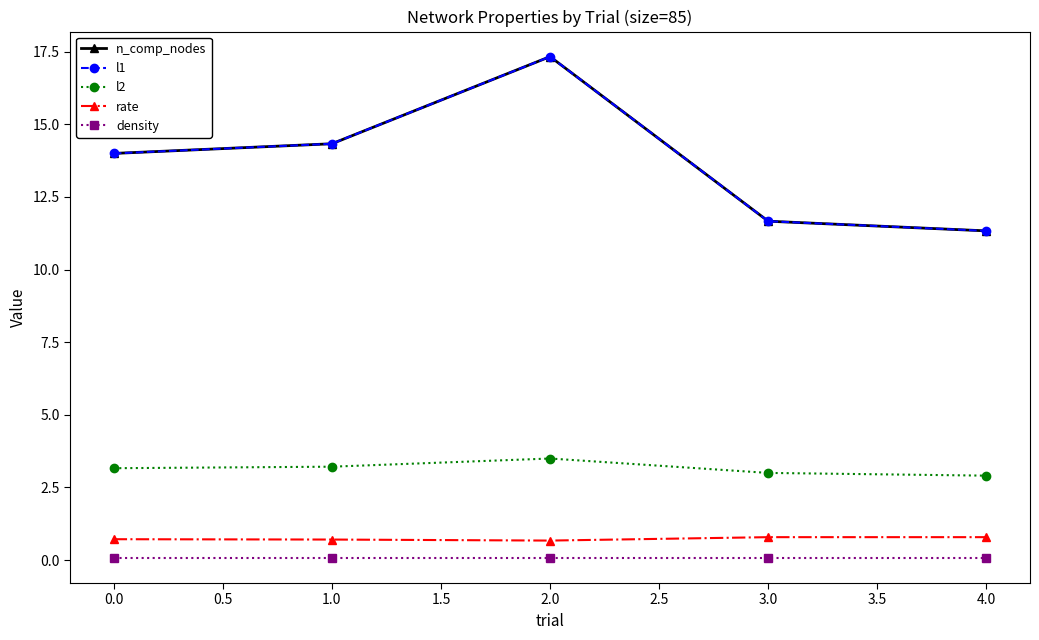

Does the chart have visible grid lines?

No